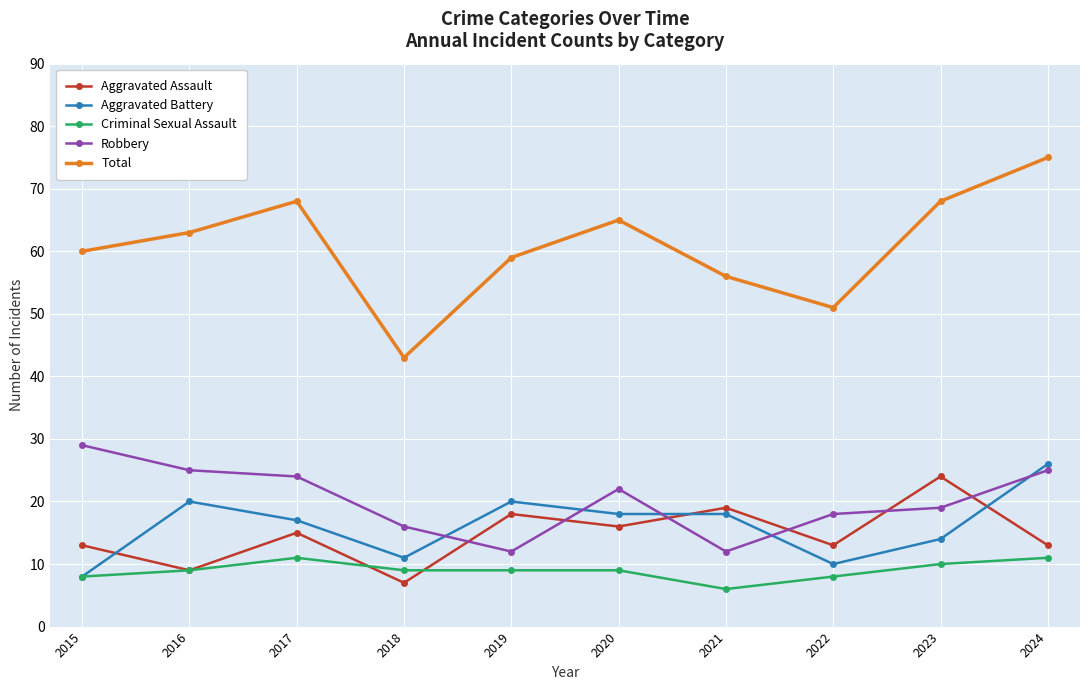

Which series has the widest spread of values?

Total